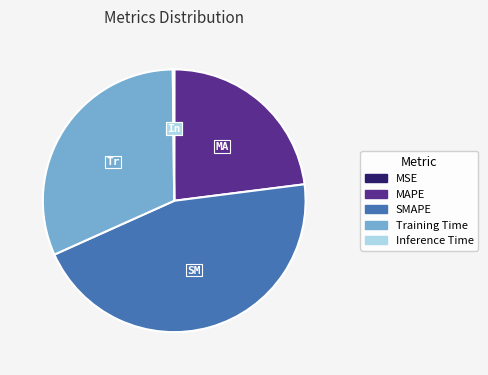

Is the sum of SMAPE and MAPE greater than half?

Yes